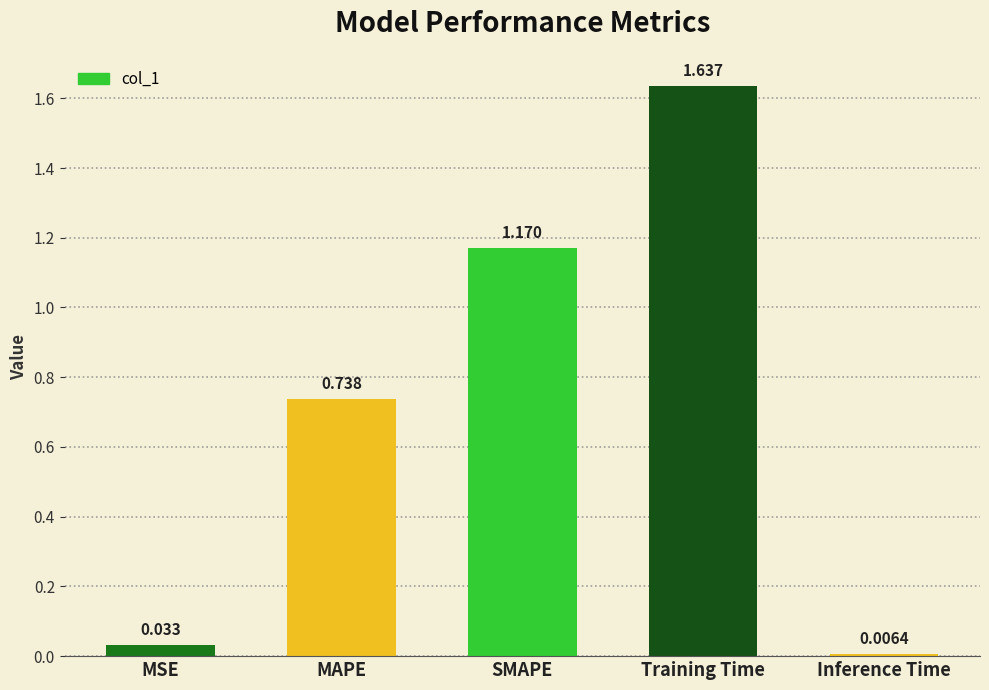

Between MAPE and MSE, which is larger?

MAPE